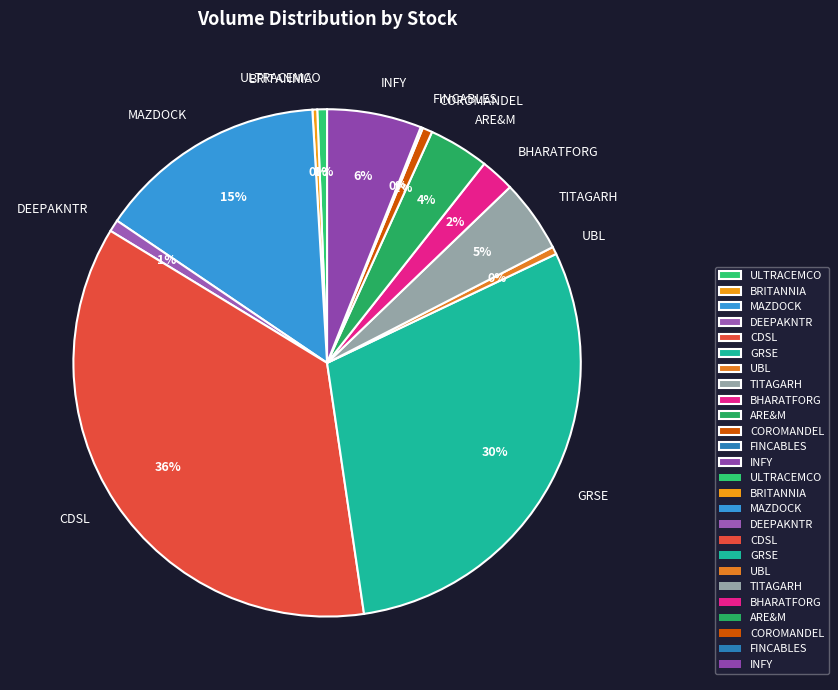

Combined, do TITAGARH and COROMANDEL account for over 50%?

No